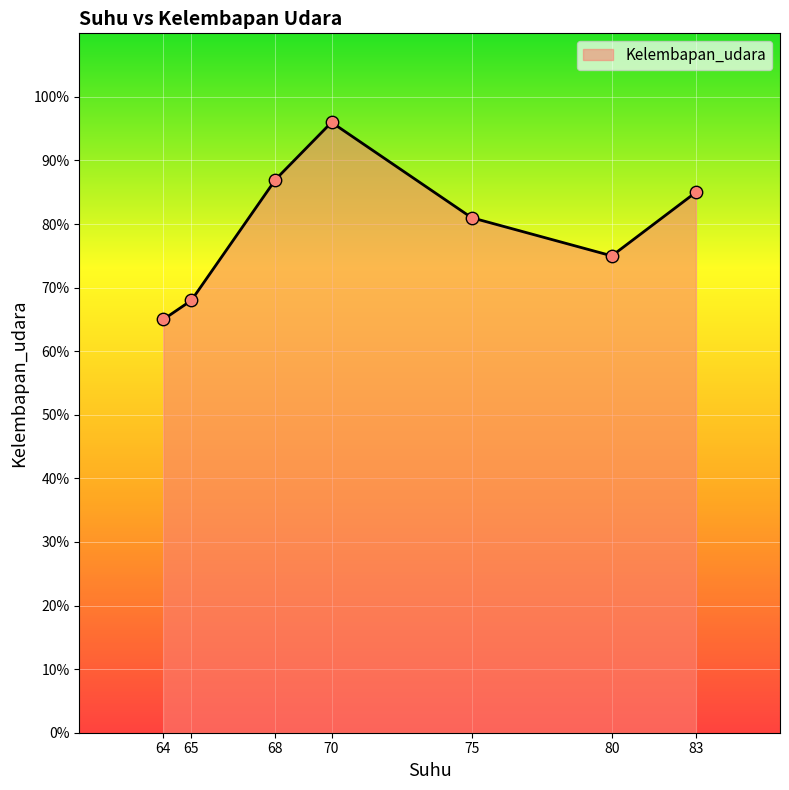

What is the change in value from 64 to 65?

+3